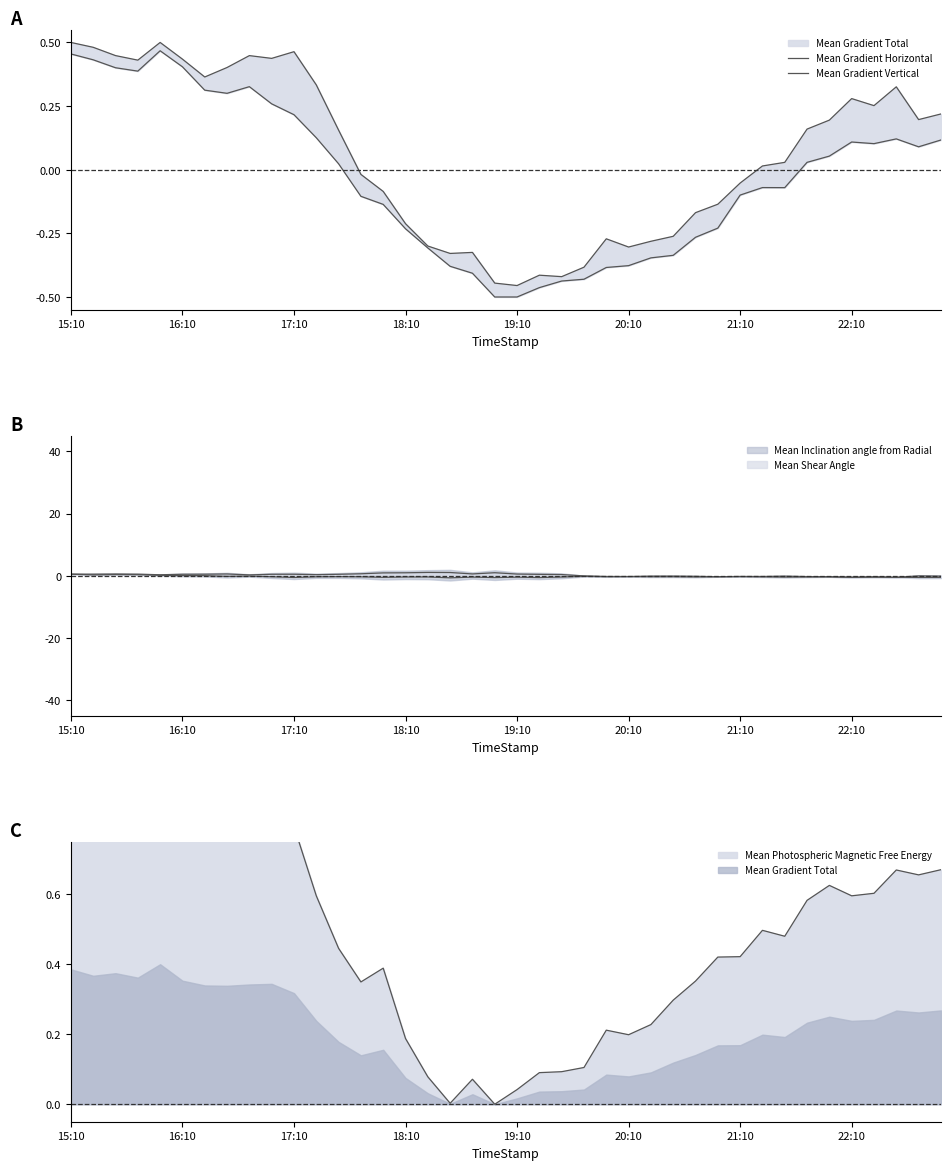

What is the difference between the maximum and minimum values in the Mean Gradient Vertical series?

1.0